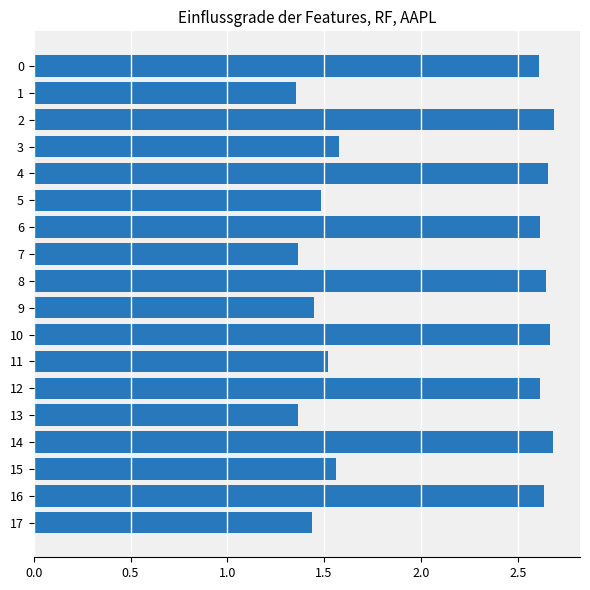

True or false: the data shows 2.7 at 11.

False